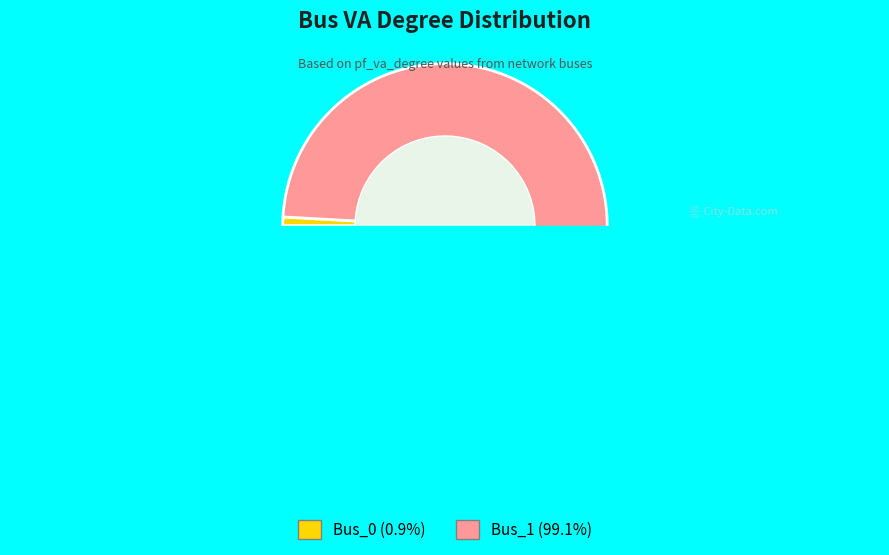

What portion of the pie excludes Bus_1?

0.9%